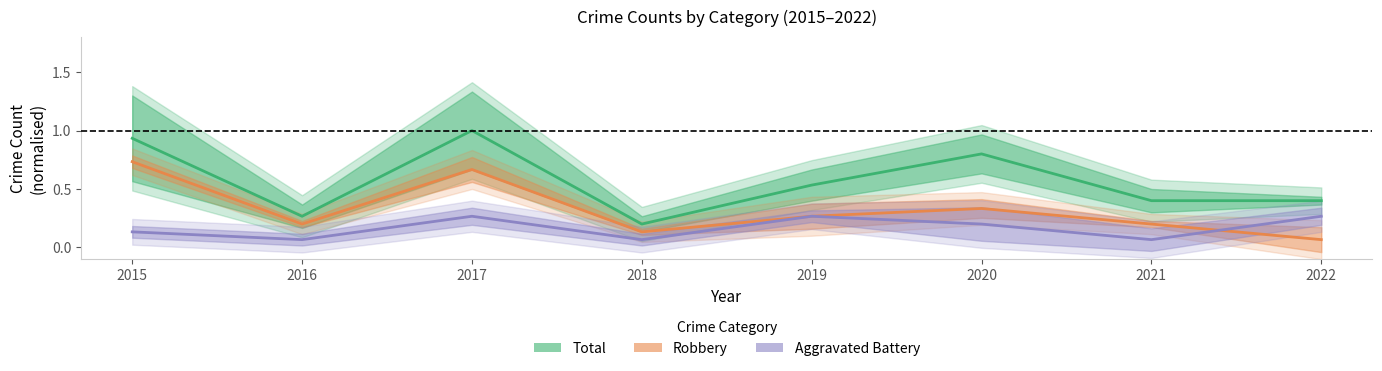

What is the difference between the second highest and second lowest values in the Total (normalised) series?

0.7